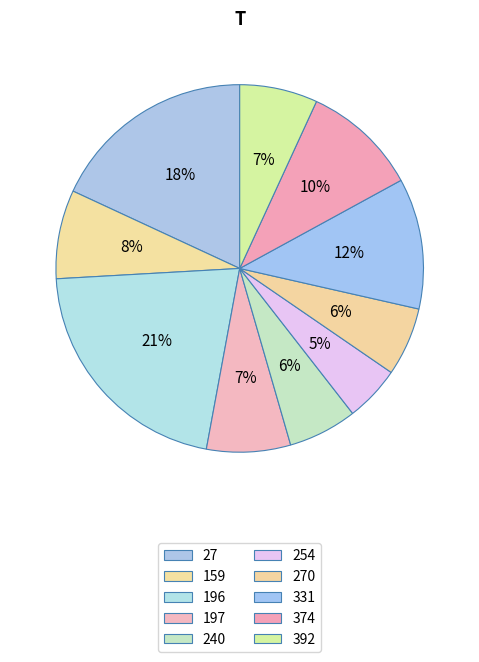

Count the number of slices in the pie.

10